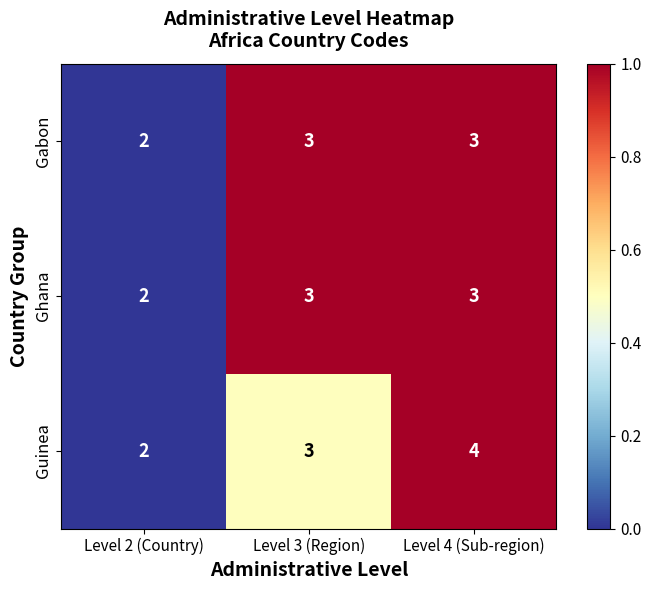

At which category is the sum across all series the highest?

Level 4 (Sub-region)